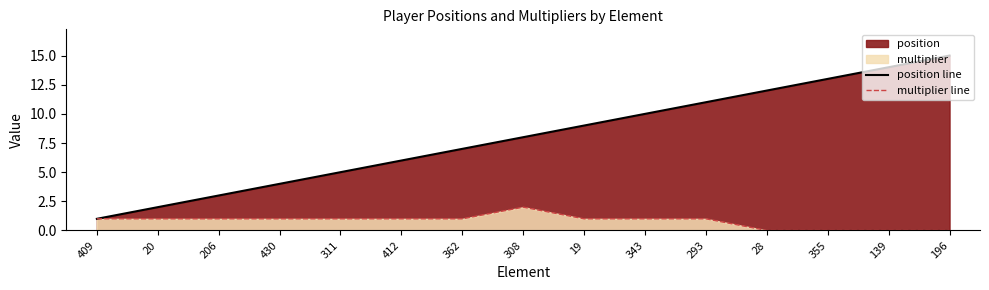

Reading right to left, extract all data points from this chart.

position: 15	14	13	12	11	10	9	8	7	6	5	4	3	2	1
multiplier: 0	0	0	0	1	1	1	2	1	1	1	1	1	1	1